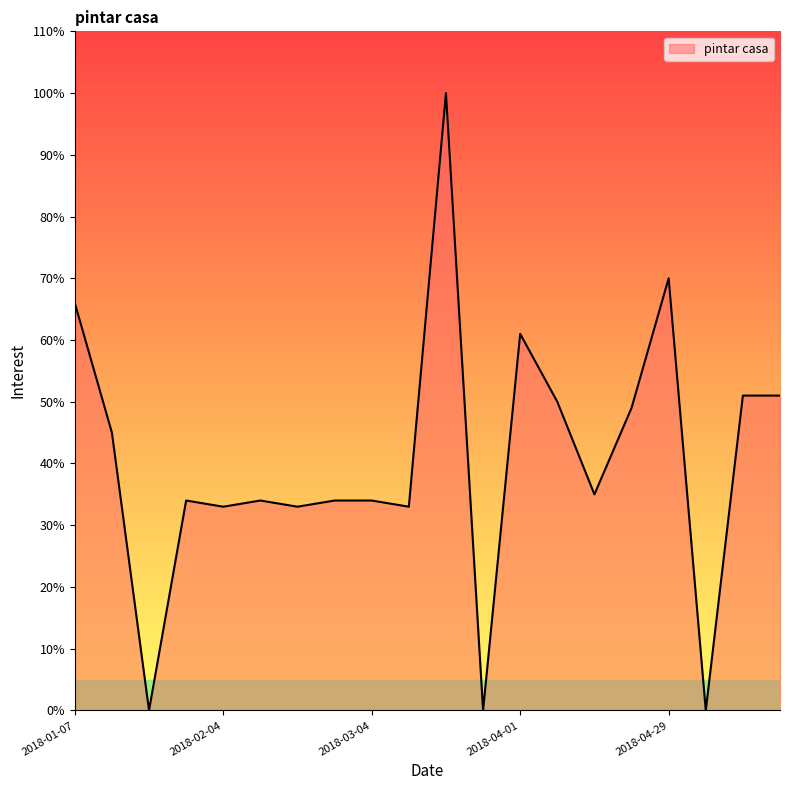

What is the difference between the maximum and minimum values?

100